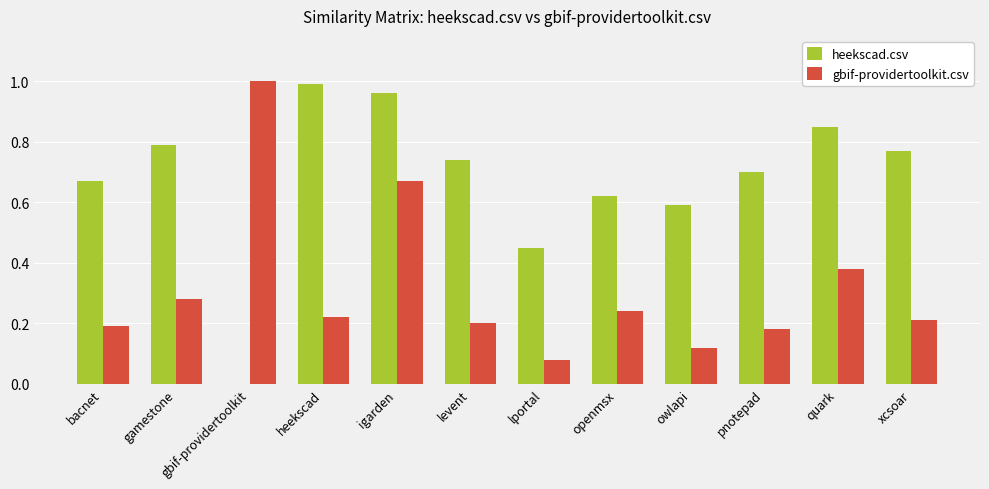

What is the sum of the heekscad.csv values at openmsx and lportal?

1.1